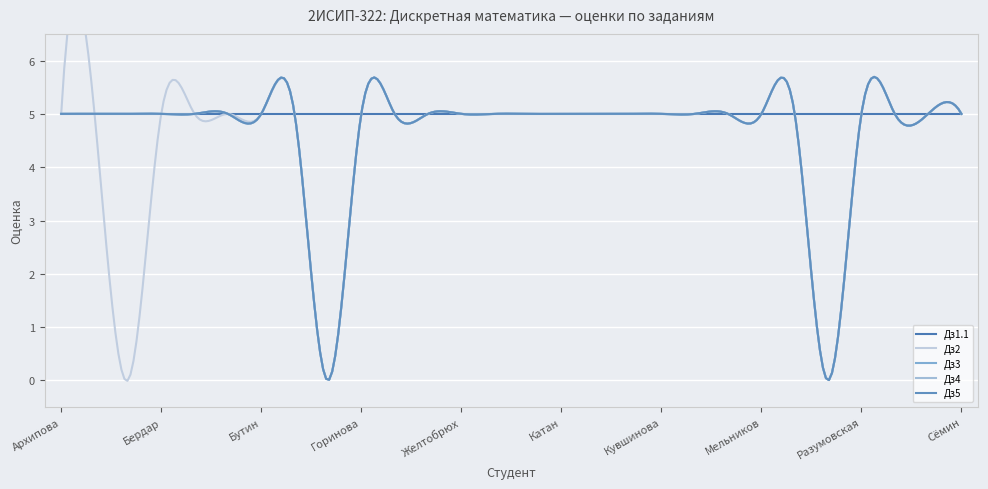

What is the difference between the maximum and minimum values in the Дз4 series?

5